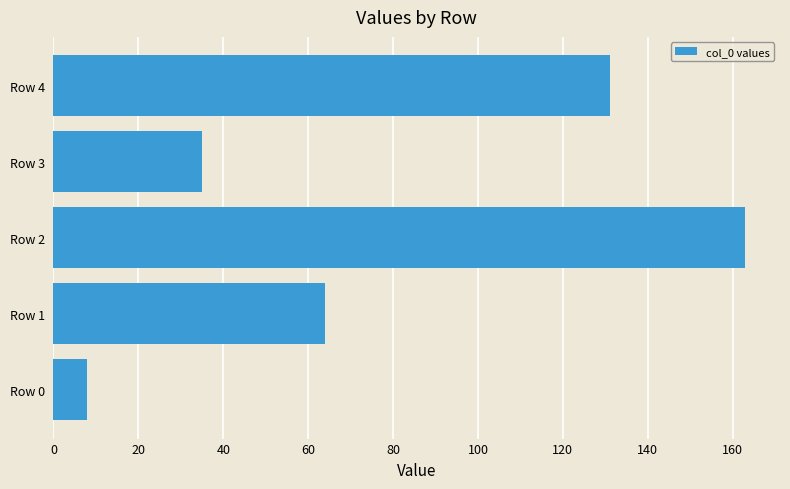

Rank the categories by value from highest to lowest.

Row 2, Row 4, Row 1, Row 3, Row 0